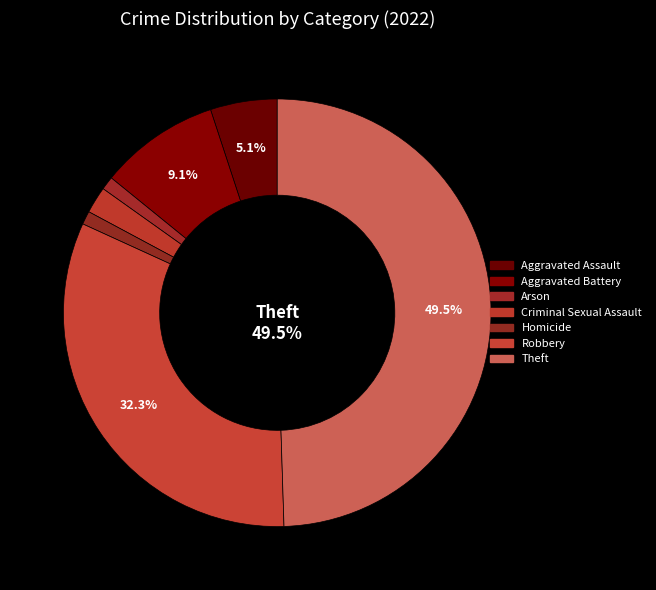

Does any single category account for the majority?

No